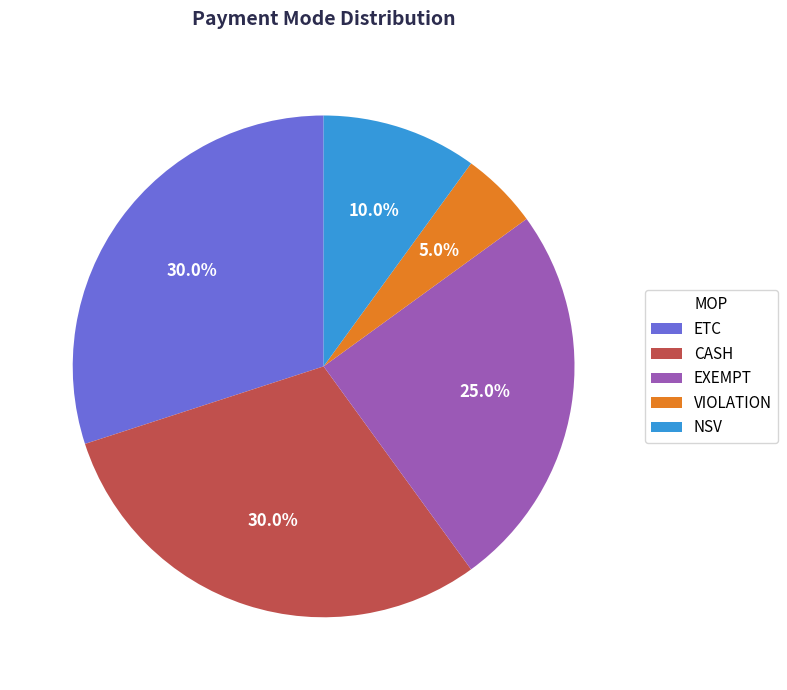

The VIOLATION slice represents 1% of the pie. True or false?

False